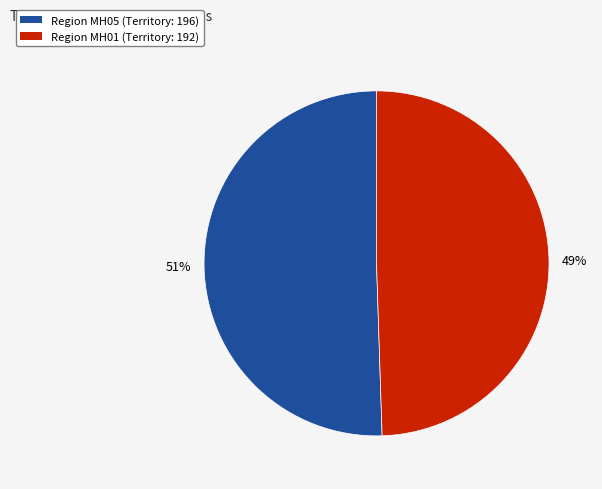

To the nearest percent, what is the average slice percentage?

50%